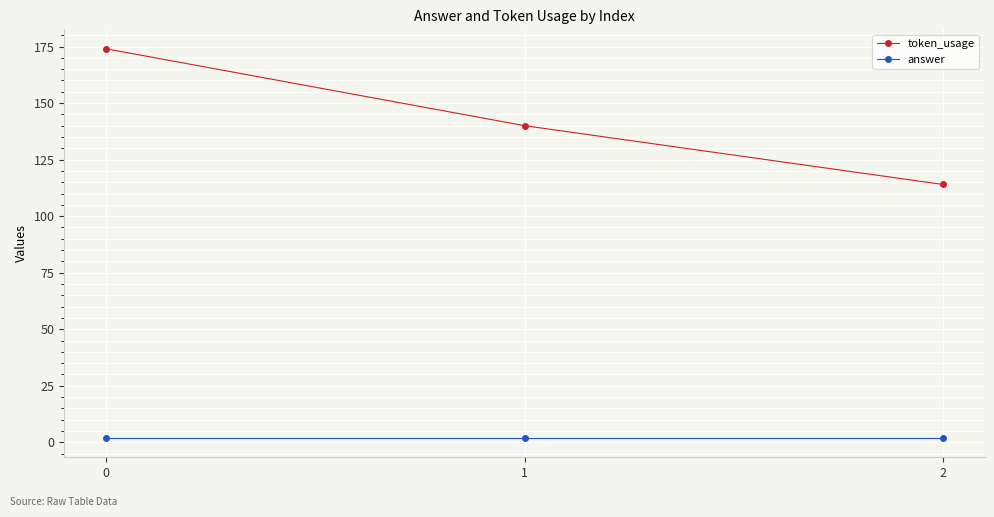

What is the sum of all token_usage values?

428